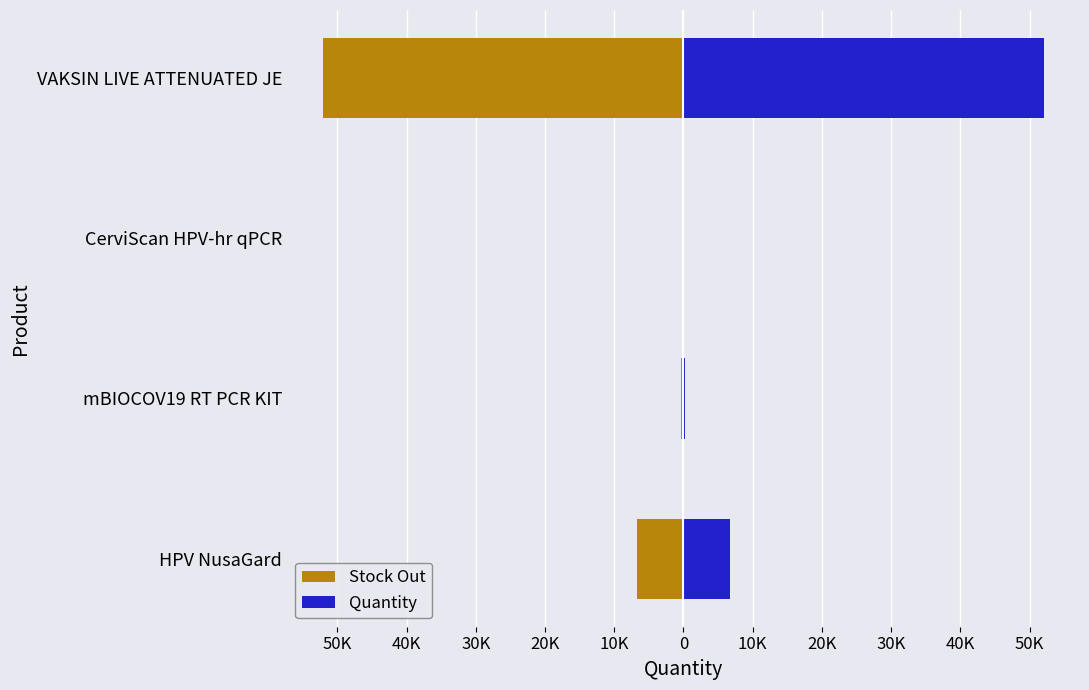

Reading left to right, transcribe all the data shown in this chart.

Stock Out: -6754	-283	-64	-52076
Quantity: 6754	283	64	52076